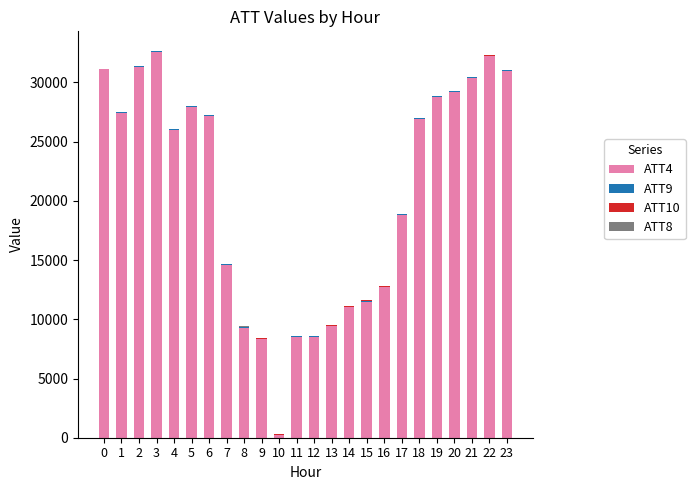

Reading right to left, transcribe all the data shown in this chart.

ATT4: 31000.0	32200.0	30400.0	29200.0	28800.0	26900.0	18800.0	12700.0	11500.0	11000.0	9400.0	8500.0	8500.0	200.0	8300.0	9300.0	14600.0	27200.0	27900.0	26000.0	32600.0	31300.0	27400.0	31100.0
ATT9: 62.5	63.3	62.9	62.4	63.4	65.3	66.0	66.2	66.2	66.4	67.5	69.2	69.2	70.8	72.1	72.5	71.6	71.1	70.0	68.3	67.6	65.6	64.5	62.0
ATT10: 21.4	19.6	19.2	19.0	19.8	19.8	20.2	19.8	19.6	17.4	15.7	15.7	15.7	16.5	17.5	15.9	14.4	12.5	10.5	9.9	7.7	4.4	1.8	-1.6
ATT8: 4.0	3.8	4.0	4.2	4.2	5.2	4.3	3.0	3.5	1.6	3.6	6.3	6.3	6.6	5.0	5.1	4.8	2.7	2.3	1.7	1.4	3.7	3.3	2.4